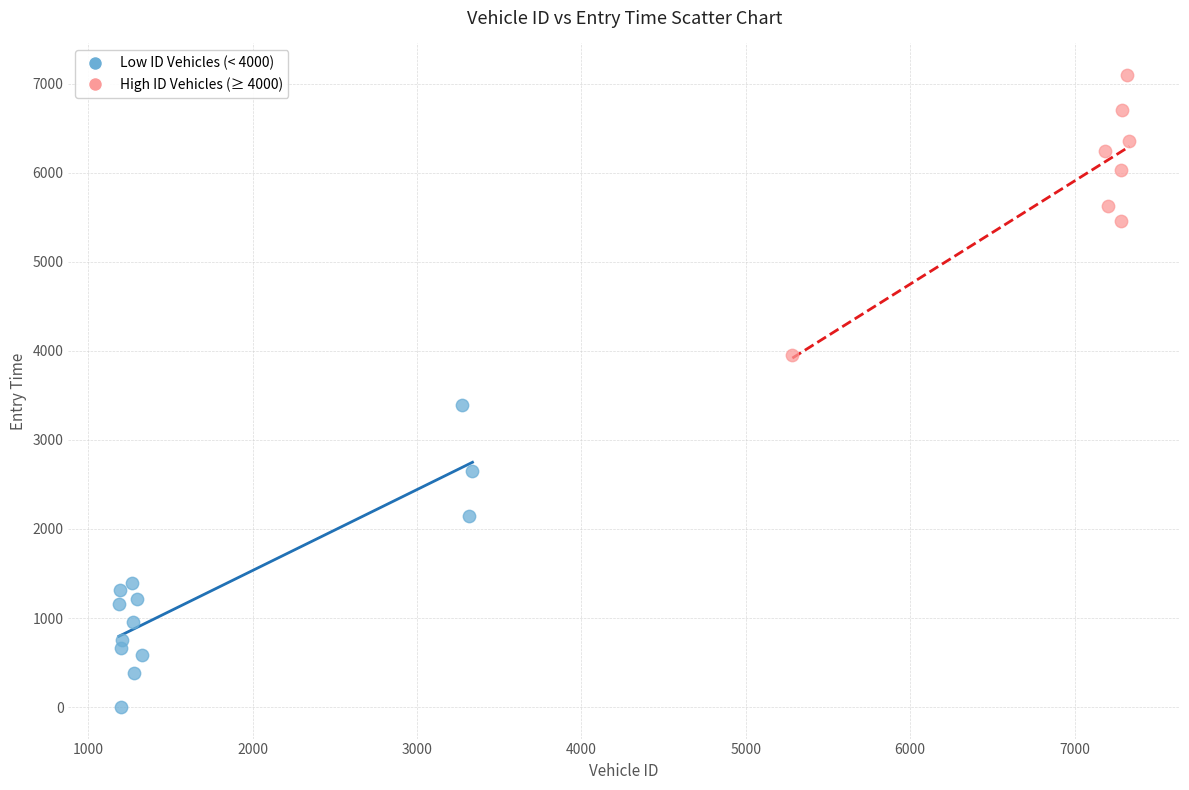

Which series reaches the maximum Y coordinate?

High ID Vehicles (≥ 4000)